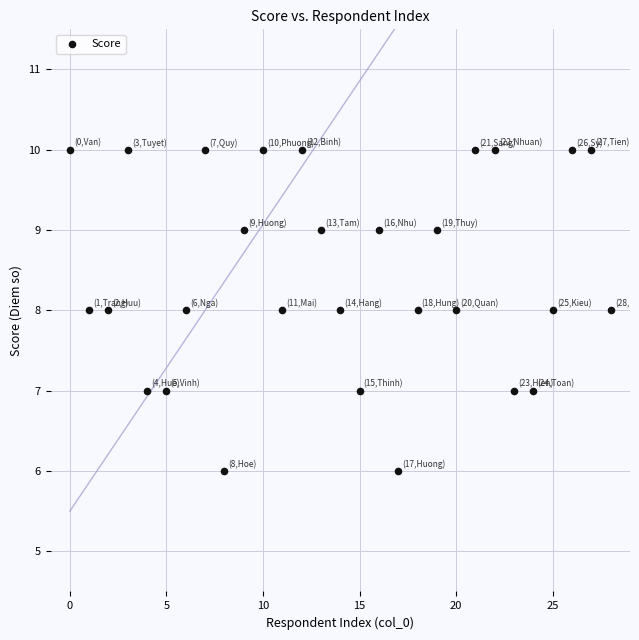

What is the range of Y values (max minus min)?

4